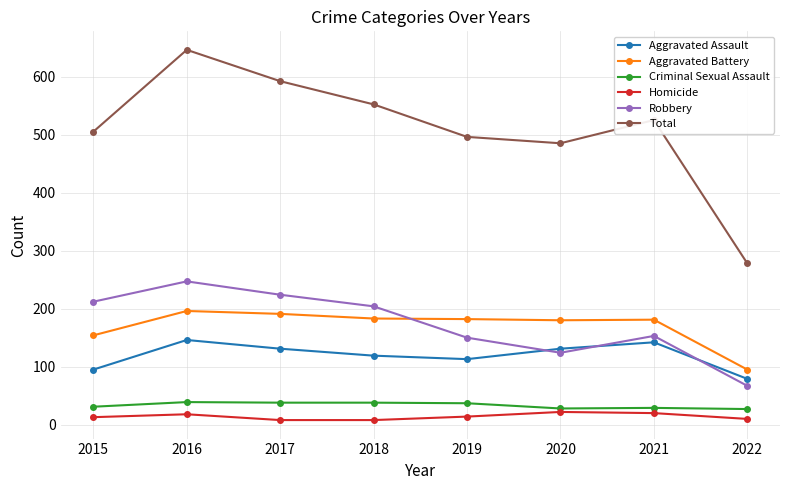

Which category has the highest value across all series?

2016